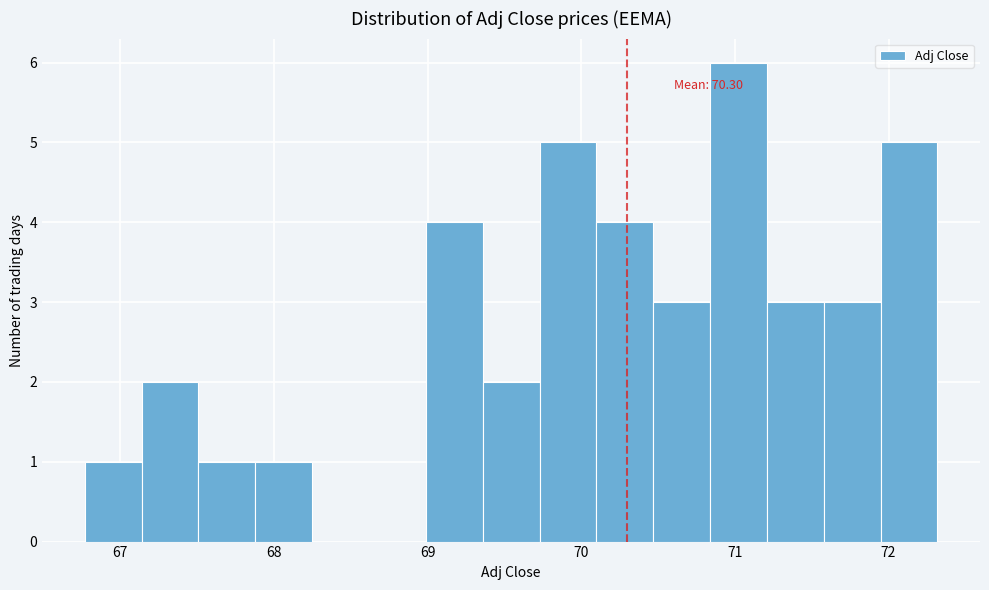

Read against the x-axis, roughly where is the centre of the tallest bar?

71.0